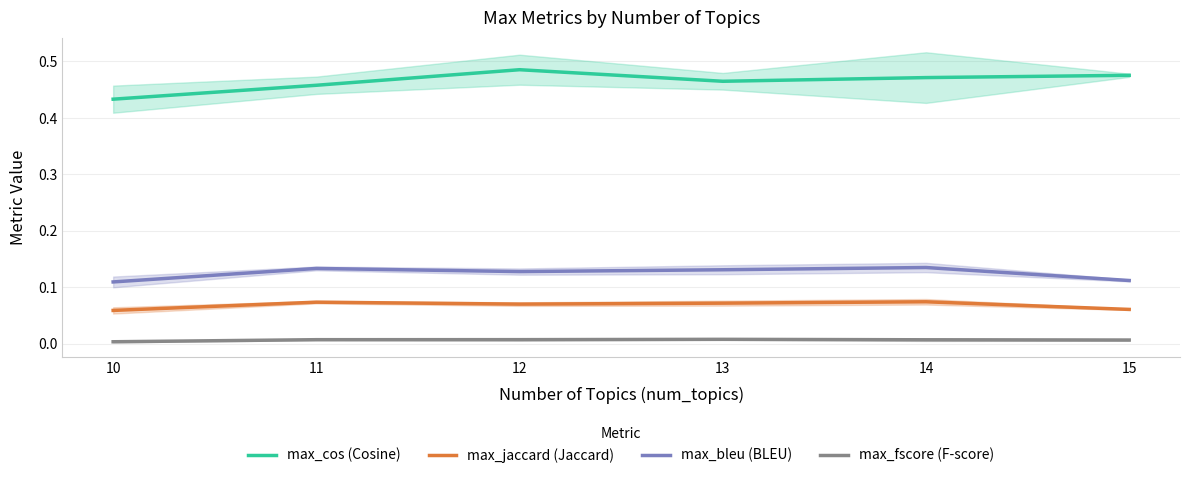

Rank the series at 15 from highest to lowest value.

max_cos (Cosine), max_bleu (BLEU), max_jaccard (Jaccard), max_fscore (F-score)